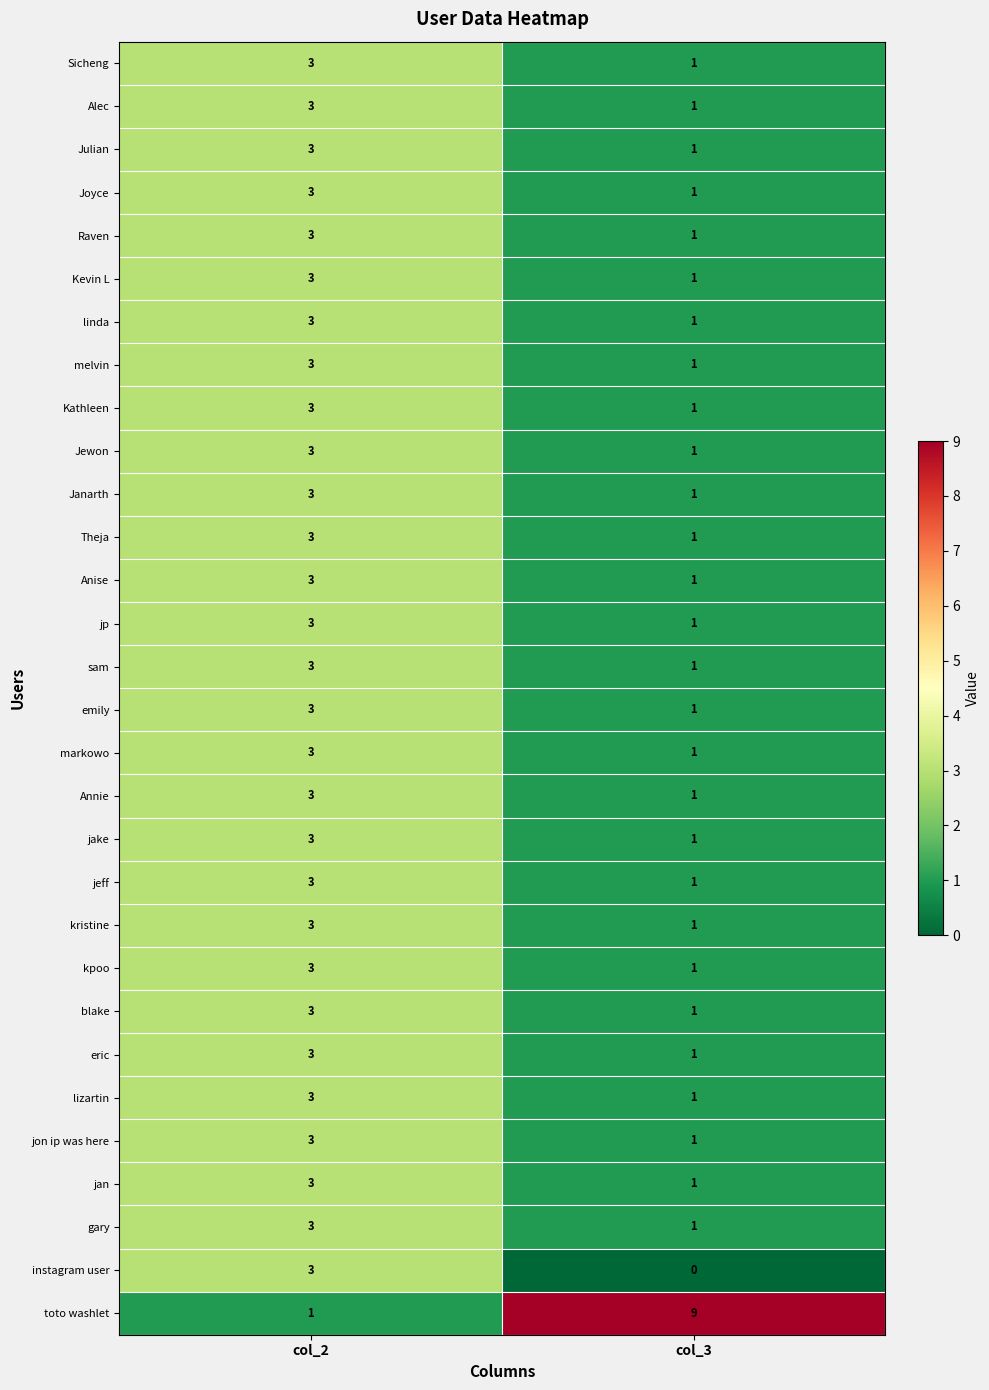

Where is toto washlet nearest to the value 5?

col_2